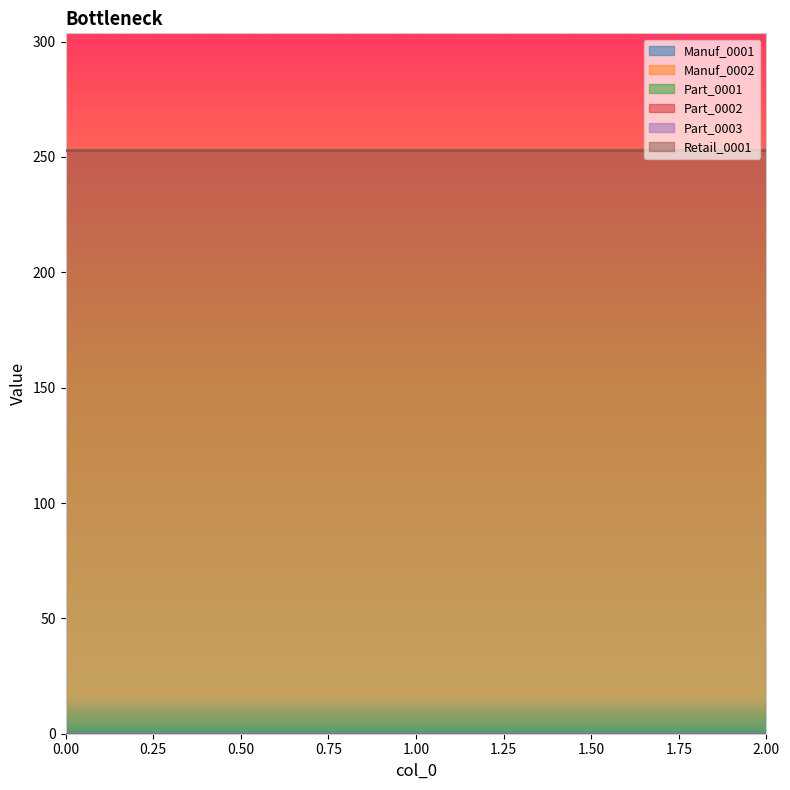

At how many categories does at least one series exceed 20?

3